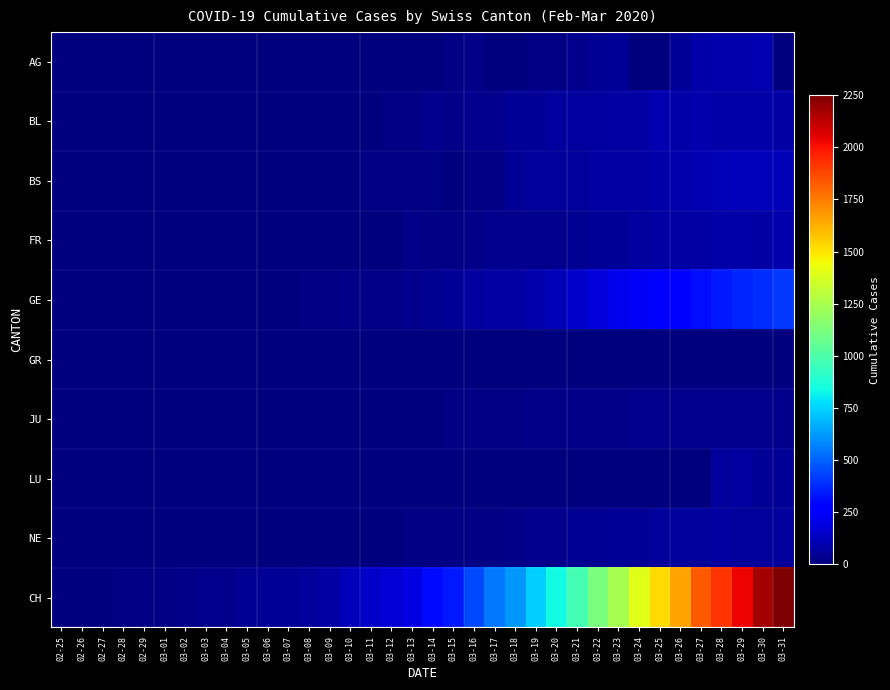

Which series changed the most between 03-03 and 03-21?

CH